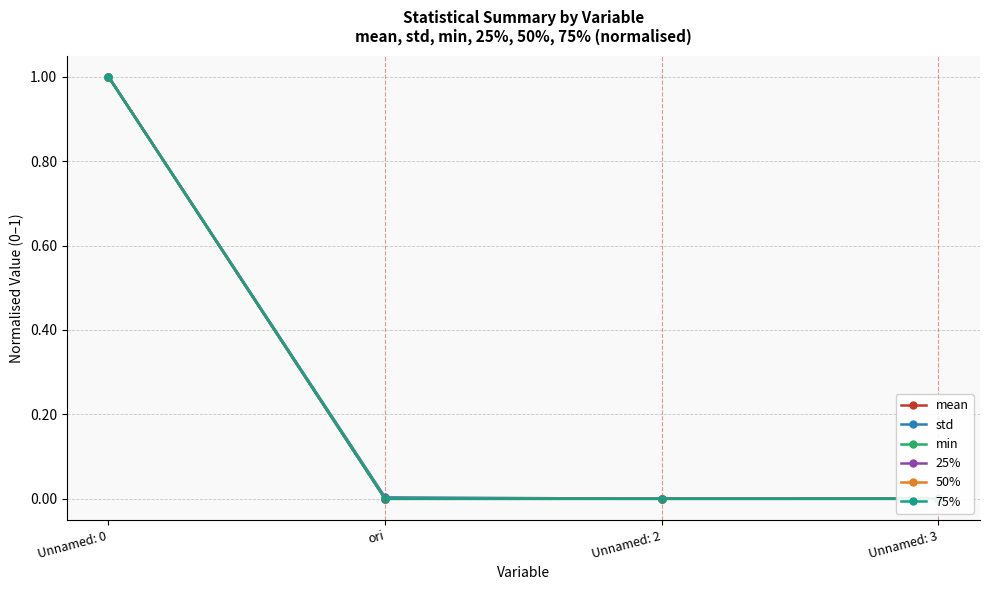

At which label does 25% reach its peak?

Unnamed: 0